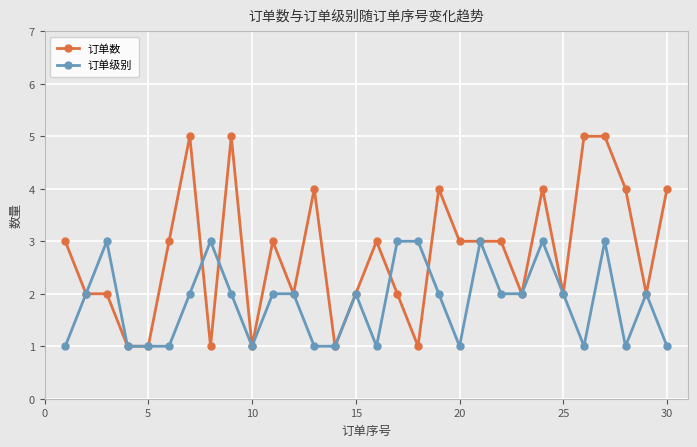

How many lines are shown in the chart?

2